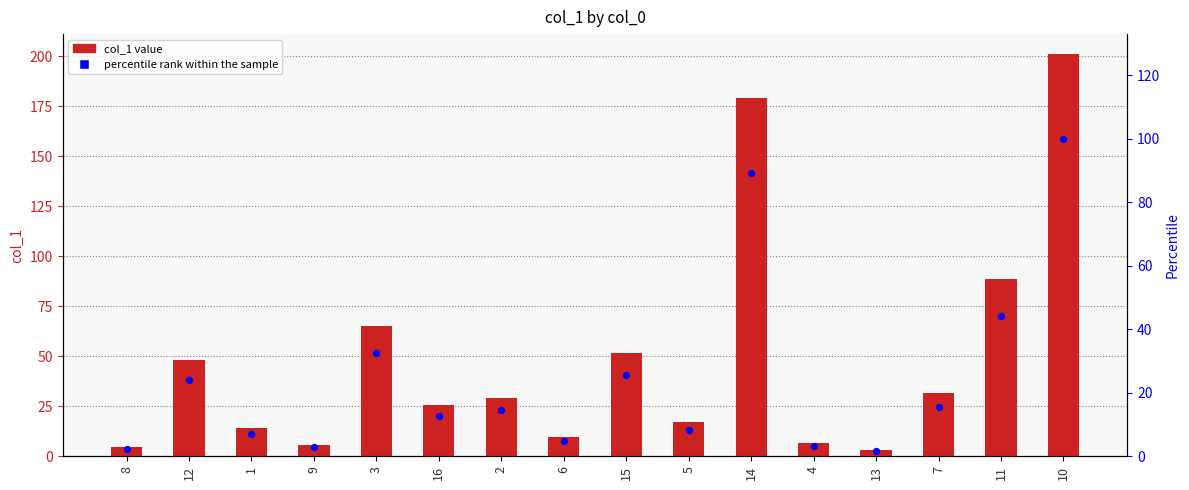

Which series has the largest total across all categories?

col_1